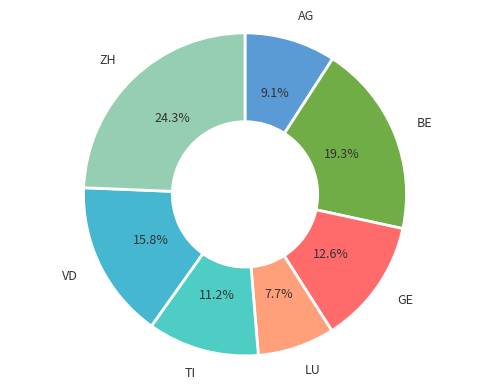

What is the largest slice in the pie chart?

ZH